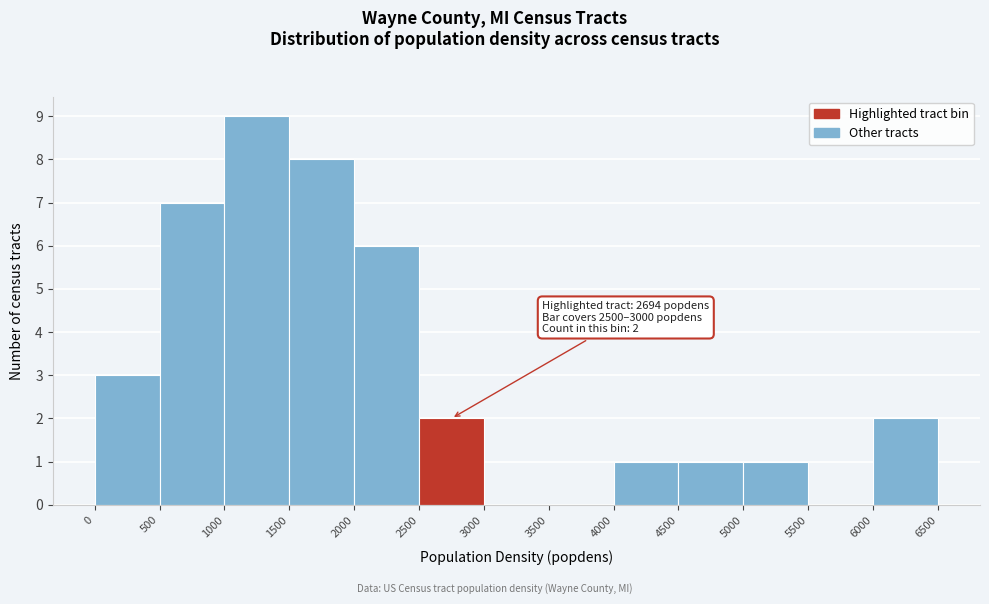

Which range on the x-axis has the tallest bar?

1000 to 1500